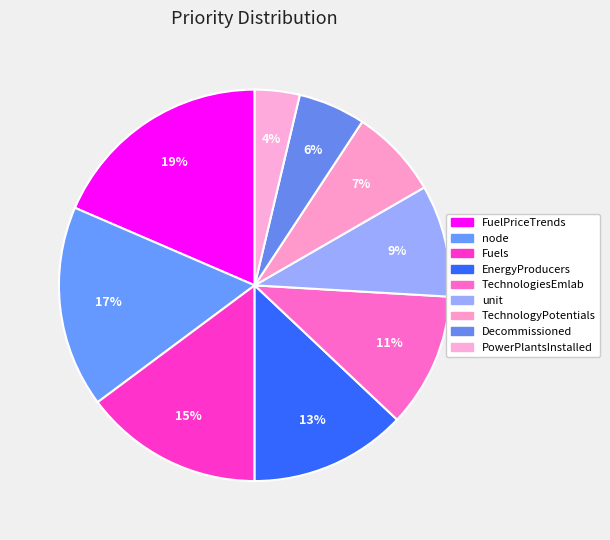

Count the number of slices in the pie.

9